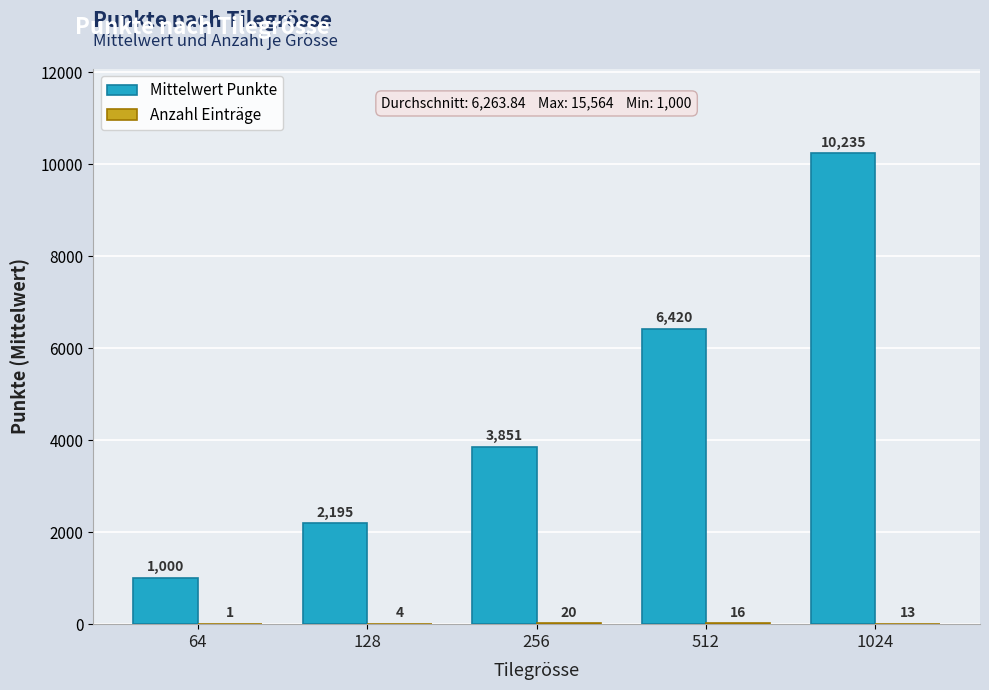

Which series changed the most between 512 and 1024?

Mittelwert Punkte